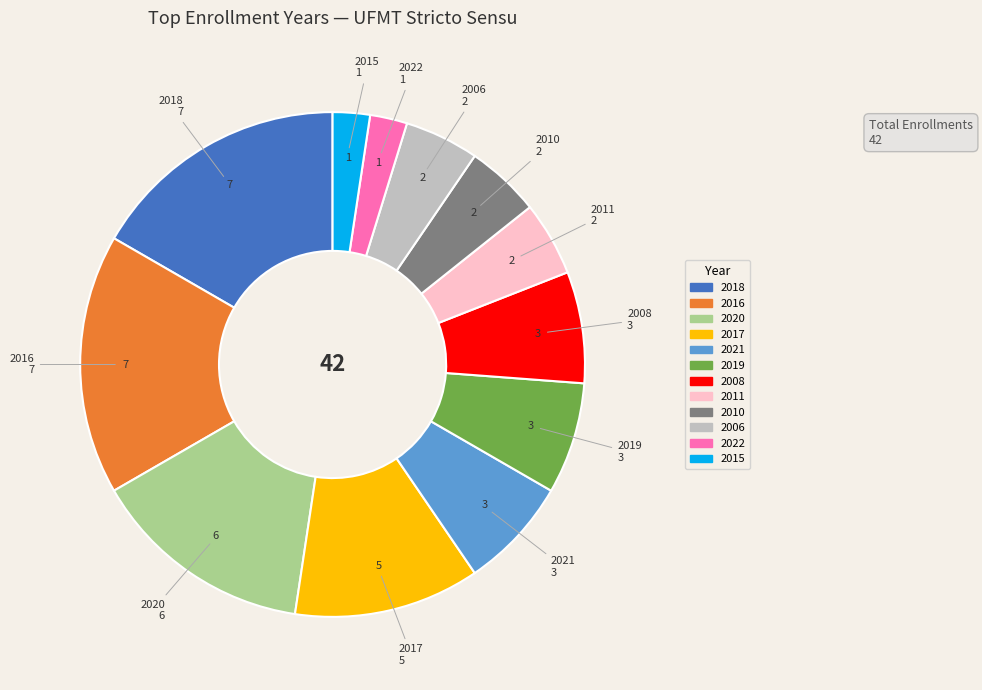

Is there any slice that represents more than half of the pie?

No